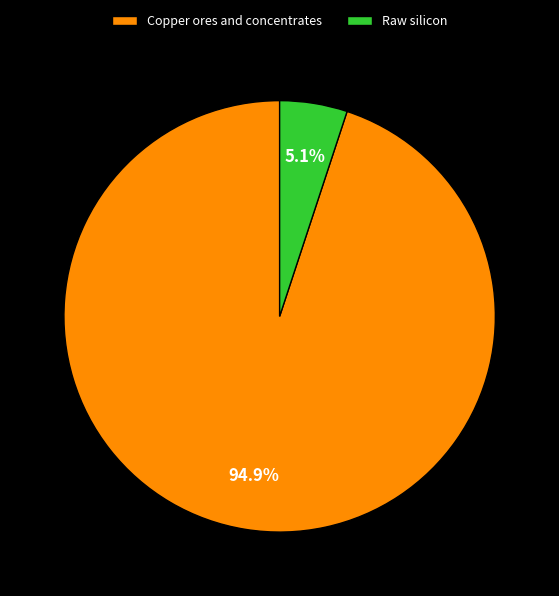

Count the number of slices in the pie.

2